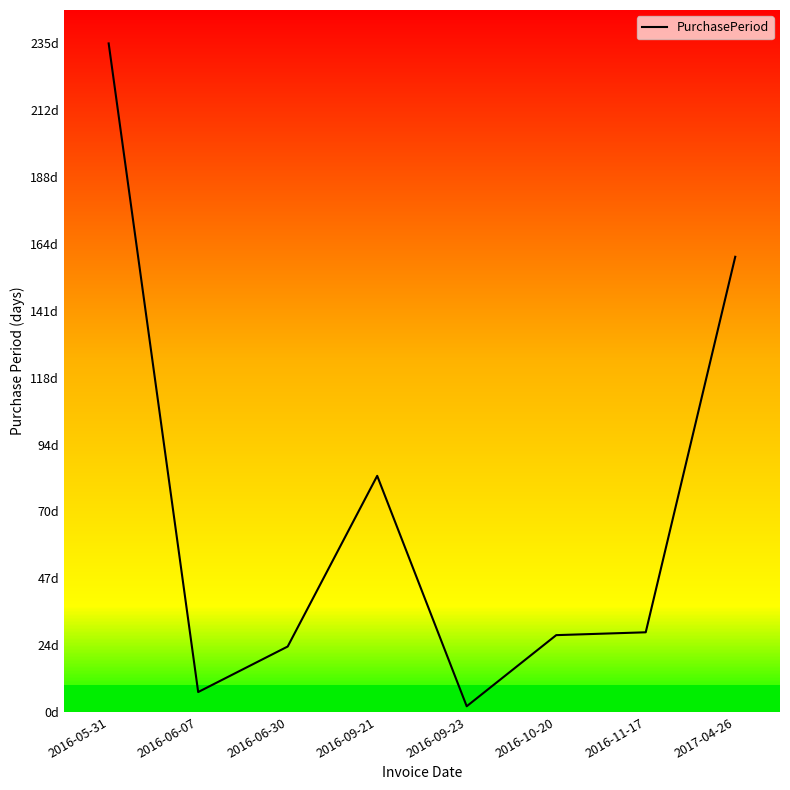

What position from the right is 2016-05-31?

8